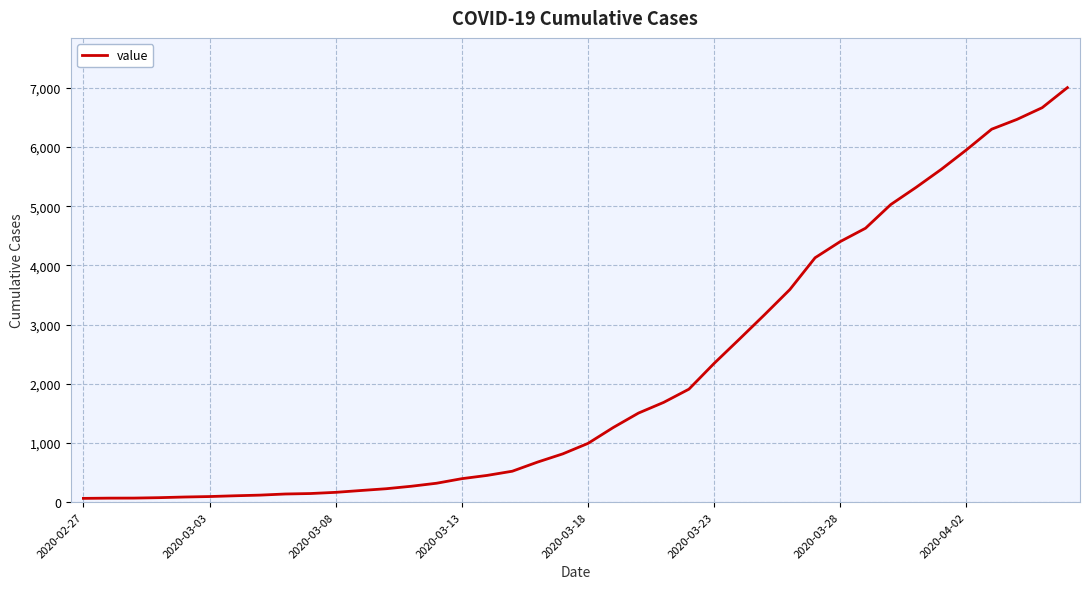

What is the maximum value shown in the chart?

7003